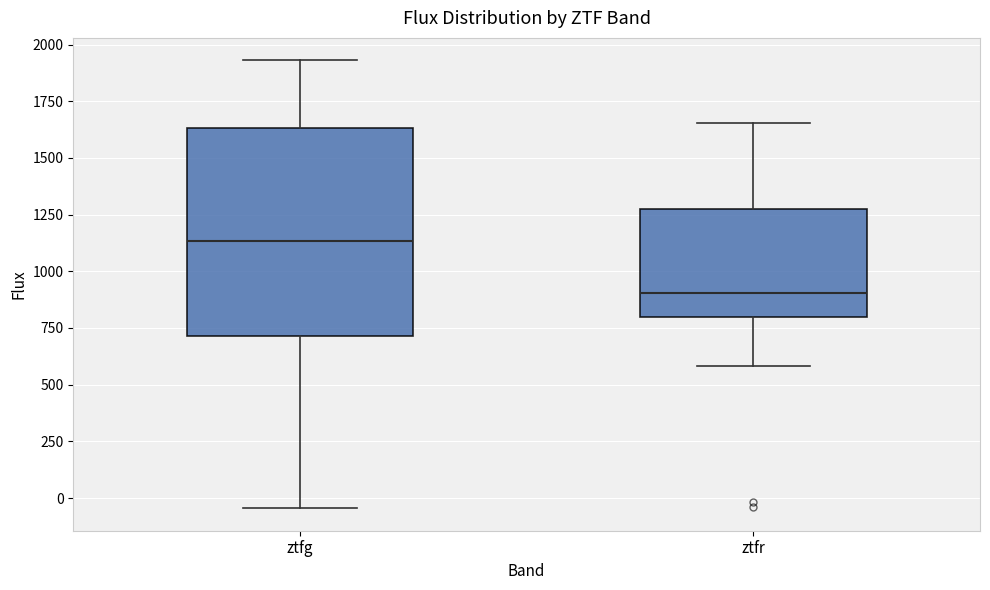

Reading left to right, transcribe this box plot: for each box, give where its median line is, the range the box spans, and where its two whiskers end, as read against the y-axis. The values are not printed on the chart, so give them approximately, as read against the axis.

ztfg: median 1150, box 700 to 1650, whiskers -50 to 1950
ztfr: median 900, box 800 to 1300, whiskers 600 to 1650